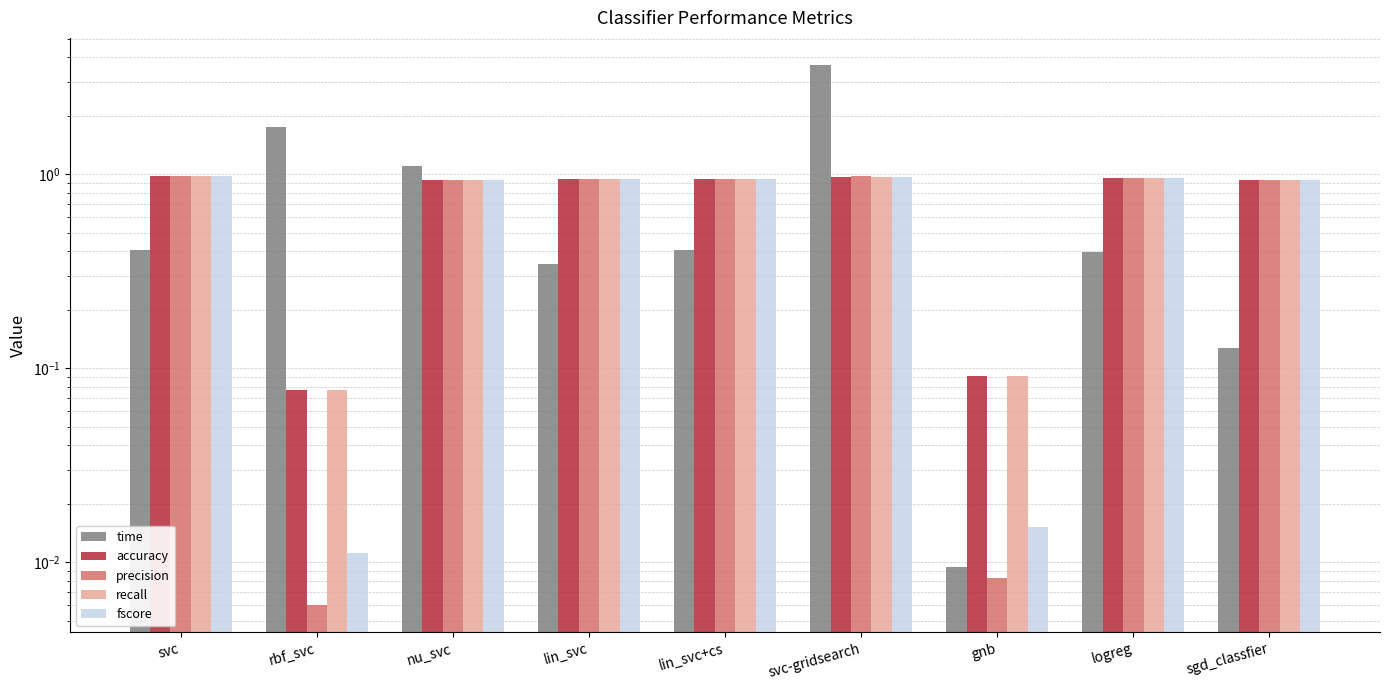

Reading left to right, what are all the values shown in this chart?

time: svc=0.4	rbf_svc=1.7	nu_svc=1.1	lin_svc=0.3	lin_svc+cs=0.4	svc-gridsearch=3.7	gnb=0.0	logreg=0.4	sgd_classfier=0.1
accuracy: svc=1.0	rbf_svc=0.1	nu_svc=0.9	lin_svc=0.9	lin_svc+cs=0.9	svc-gridsearch=1.0	gnb=0.1	logreg=1.0	sgd_classfier=0.9
precision: svc=1.0	rbf_svc=0.0	nu_svc=0.9	lin_svc=0.9	lin_svc+cs=0.9	svc-gridsearch=1.0	gnb=0.0	logreg=1.0	sgd_classfier=0.9
recall: svc=1.0	rbf_svc=0.1	nu_svc=0.9	lin_svc=0.9	lin_svc+cs=0.9	svc-gridsearch=1.0	gnb=0.1	logreg=1.0	sgd_classfier=0.9
fscore: svc=1.0	rbf_svc=0.0	nu_svc=0.9	lin_svc=0.9	lin_svc+cs=0.9	svc-gridsearch=1.0	gnb=0.0	logreg=1.0	sgd_classfier=0.9